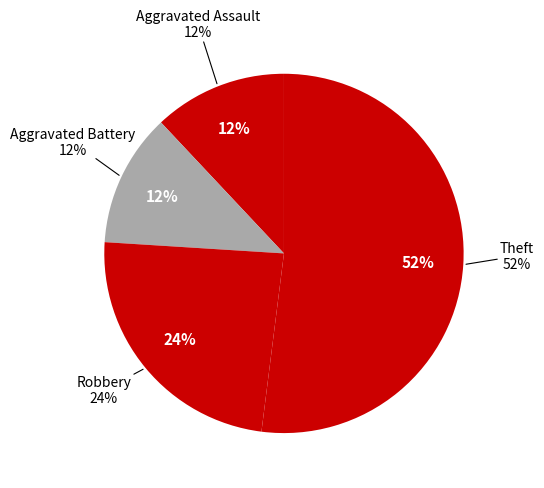

Which slice represents more than half of the pie?

Theft